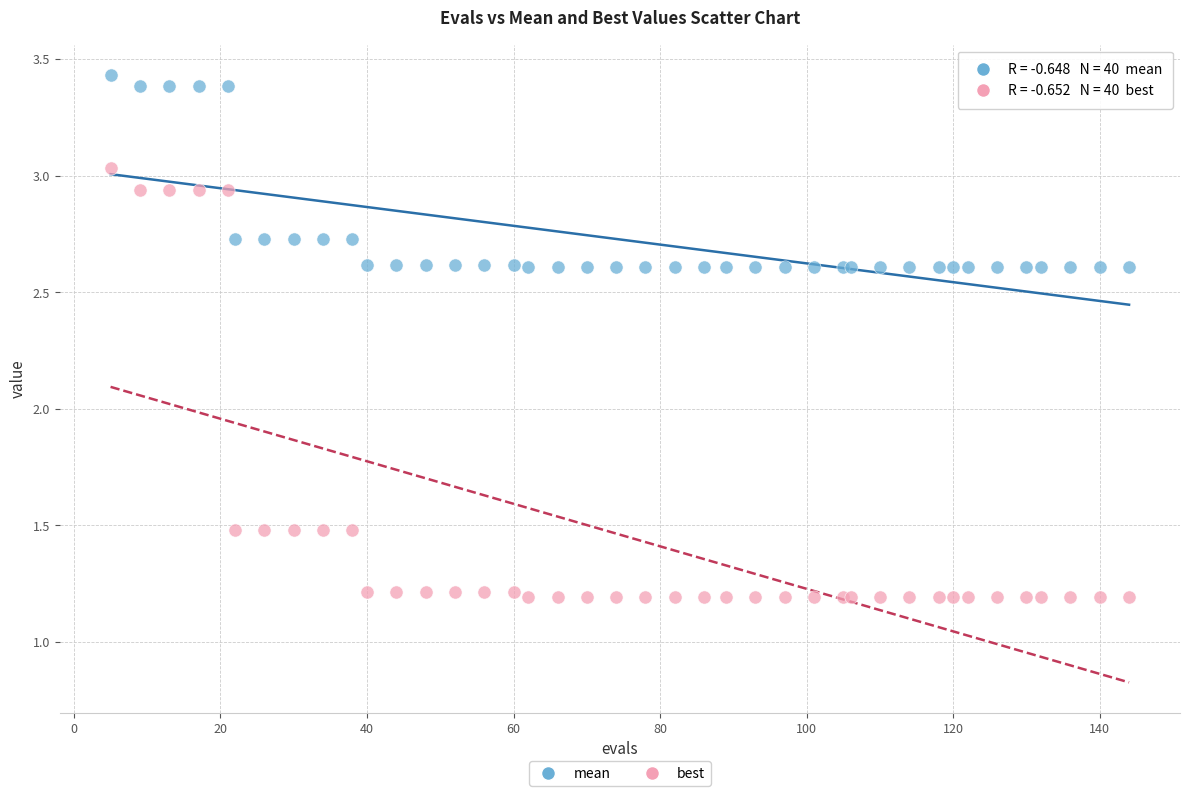

Which series reaches the maximum Y coordinate?

mean